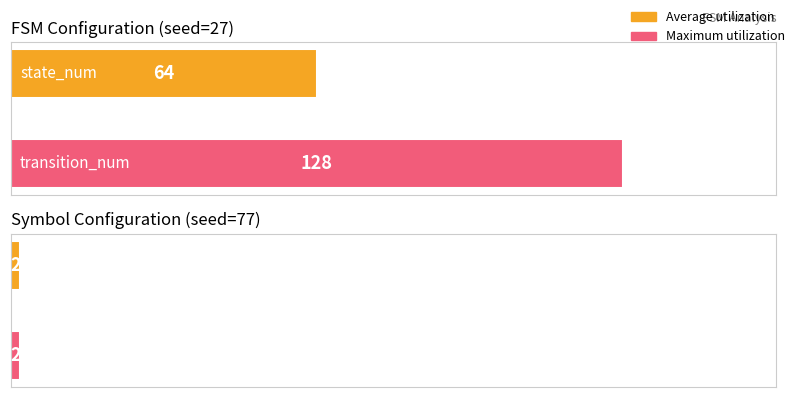

What is the spread (max minus min) of values at destination_state?

126